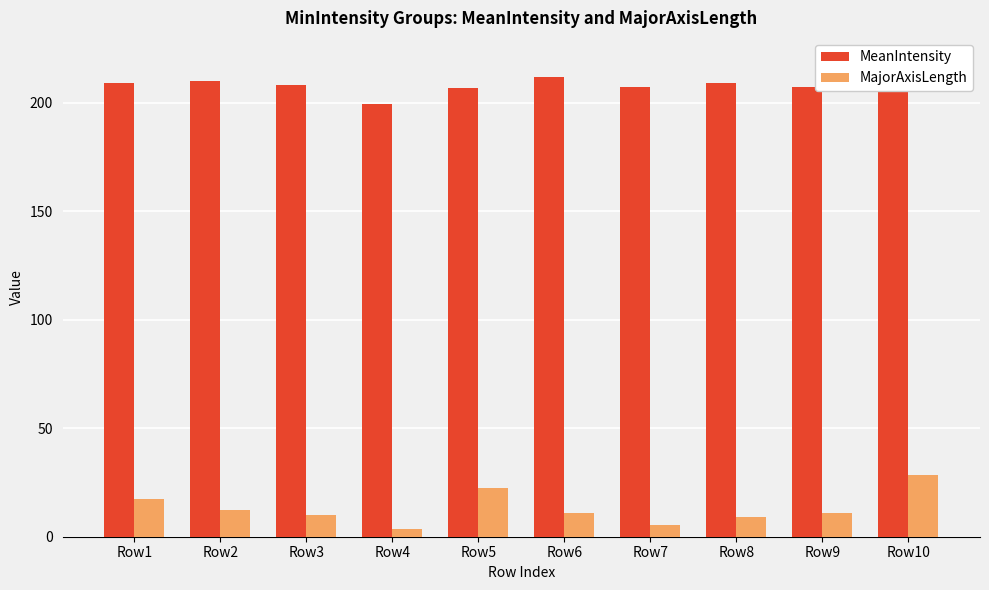

At which label does MajorAxisLength first exceed 11?

Row1